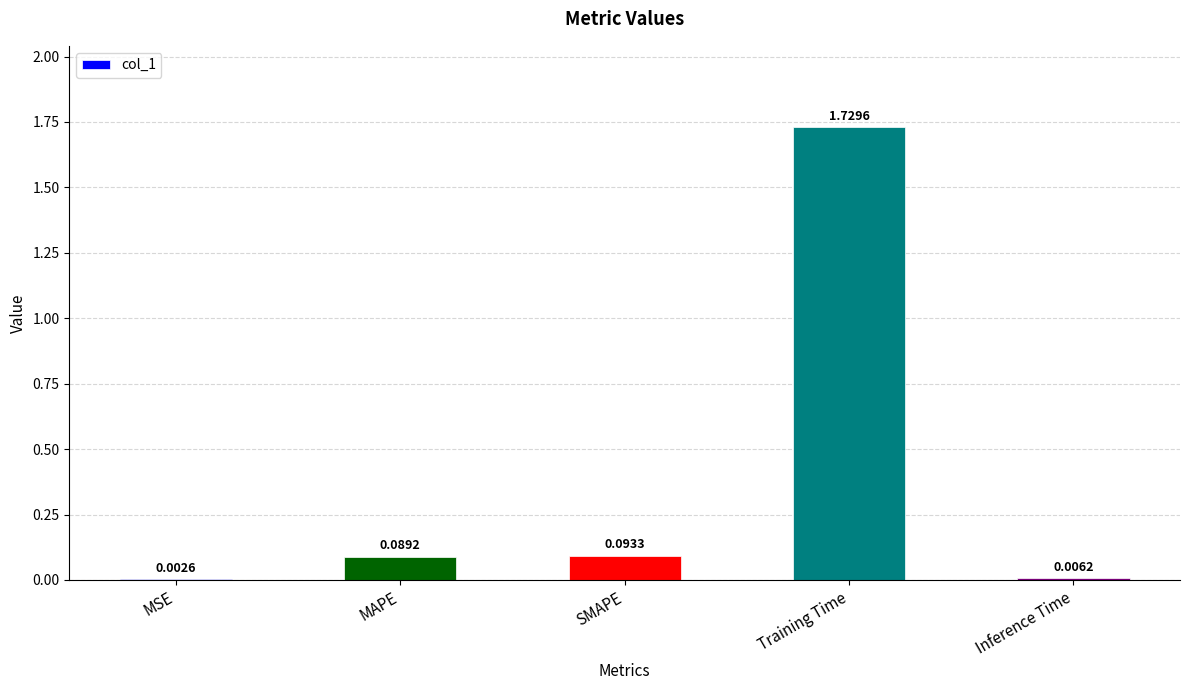

At which label is the value closest to 0?

MSE